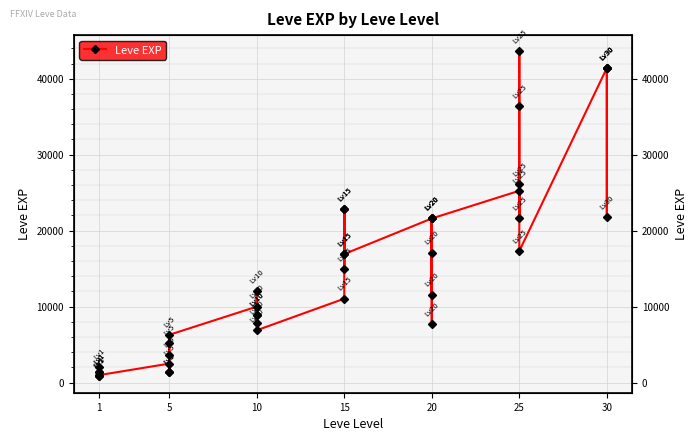

What is the value of the 38th point from the left?

41410